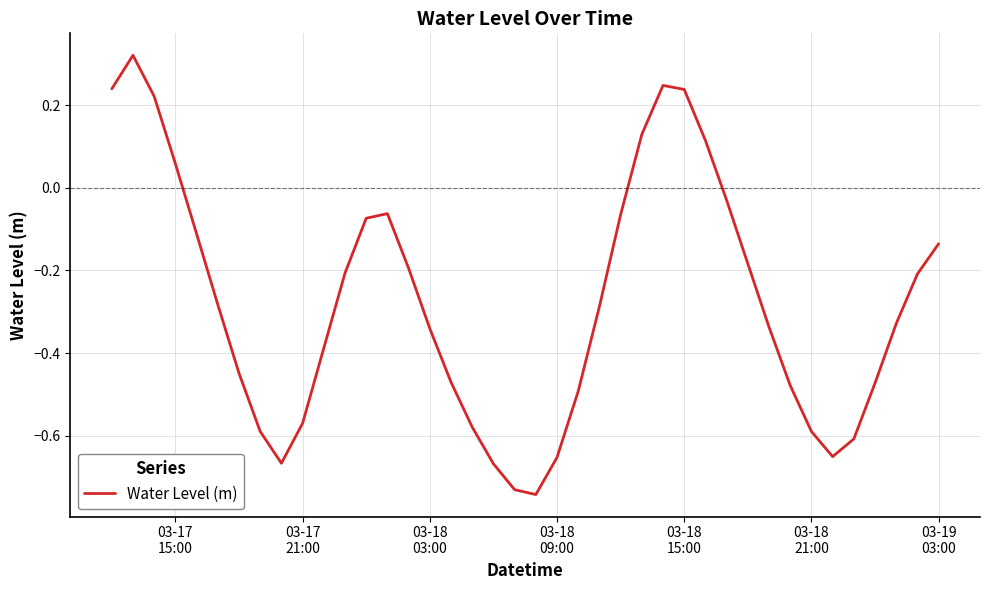

What is the difference between the maximum and minimum values?

1.1